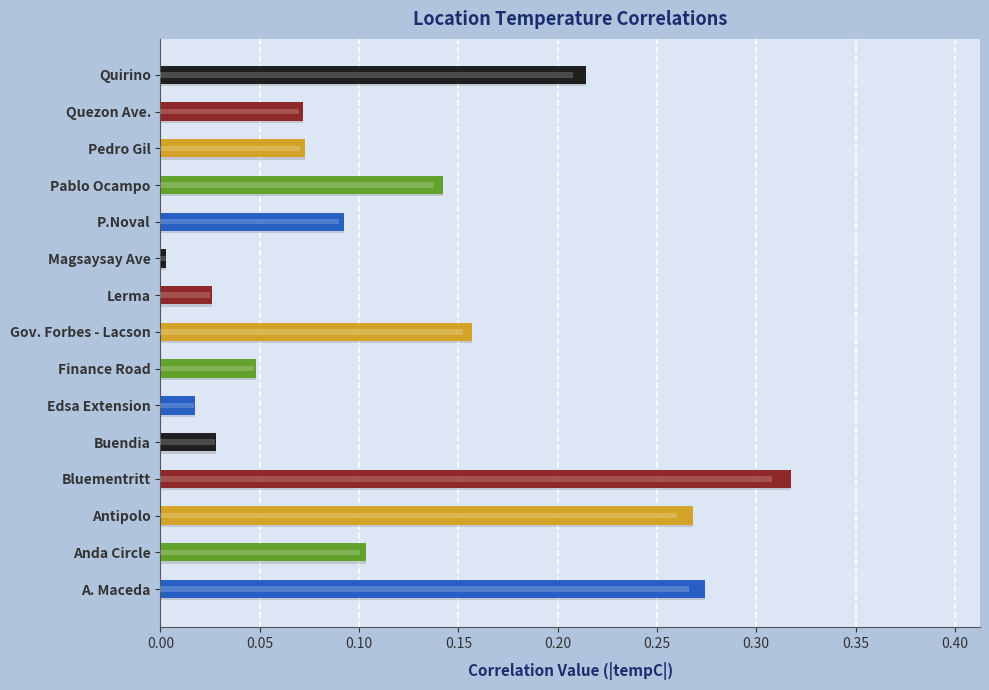

What position from the left is Magsaysay Ave?

10